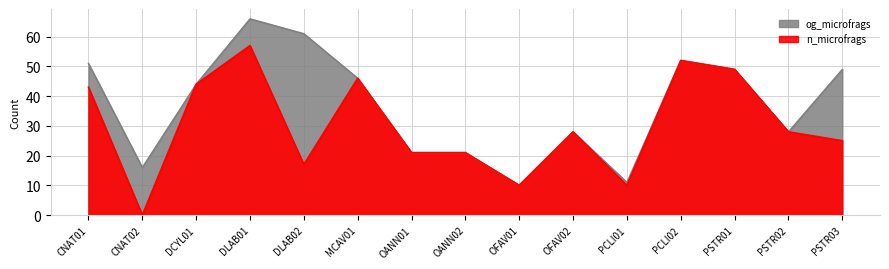

Between DLAB01 and OFAV01, which series saw the biggest shift?

og_microfrags